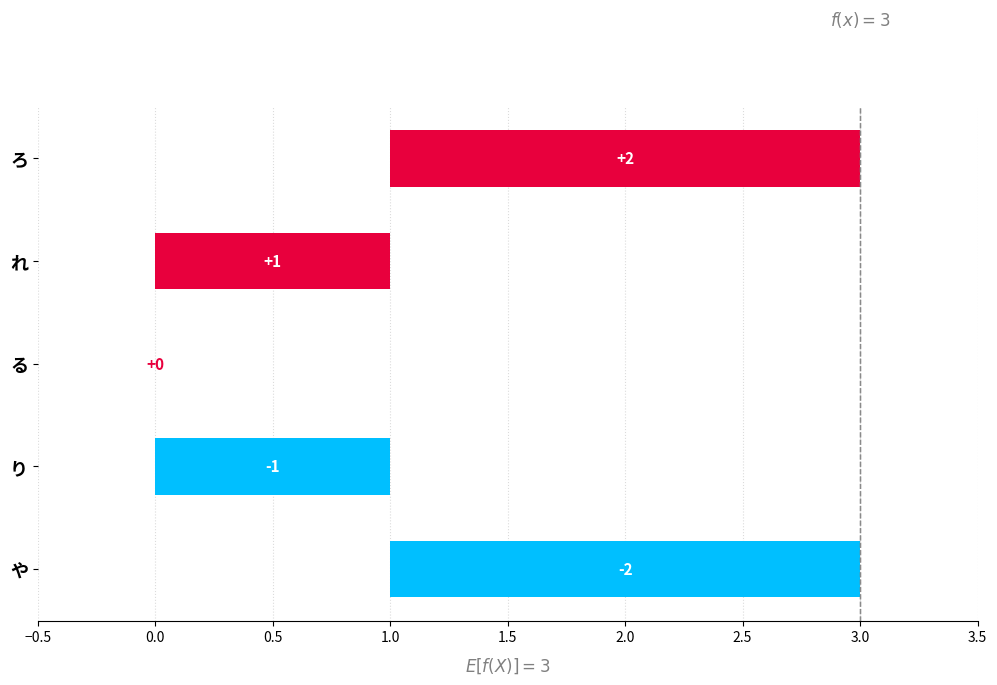

Reading left to right, transcribe all the data shown in this chart.

-2	-1	0	1	2